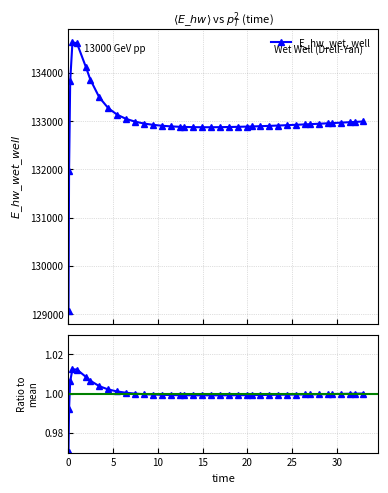

How many categories are shown in the chart?

40